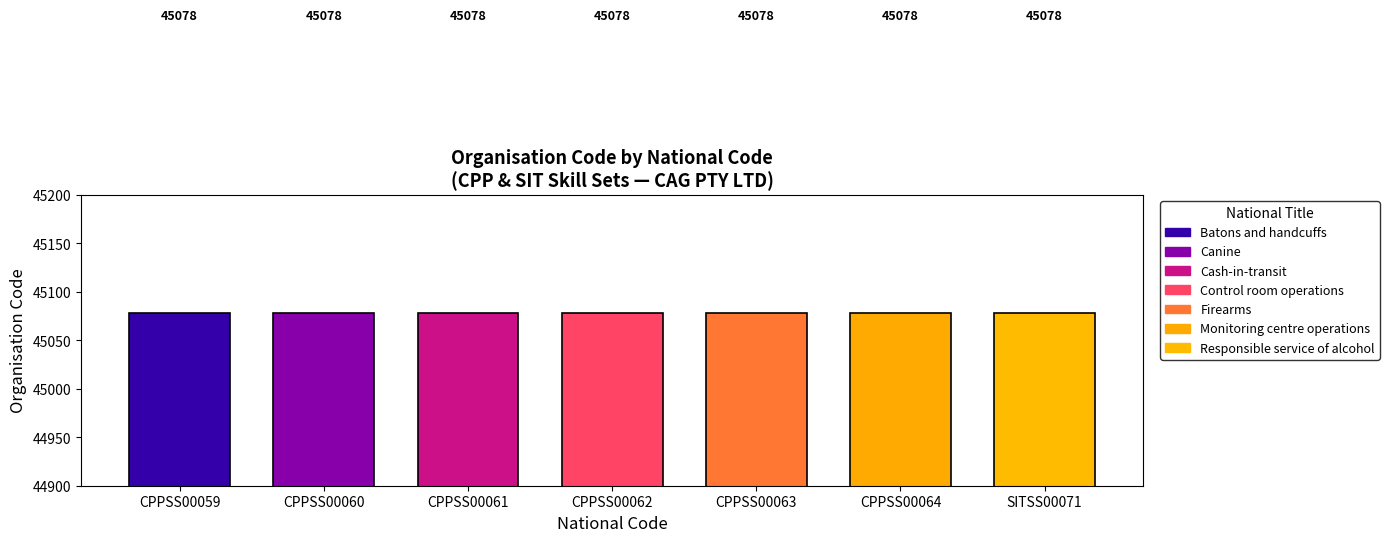

What is the maximum value for Organisation Code?

45078